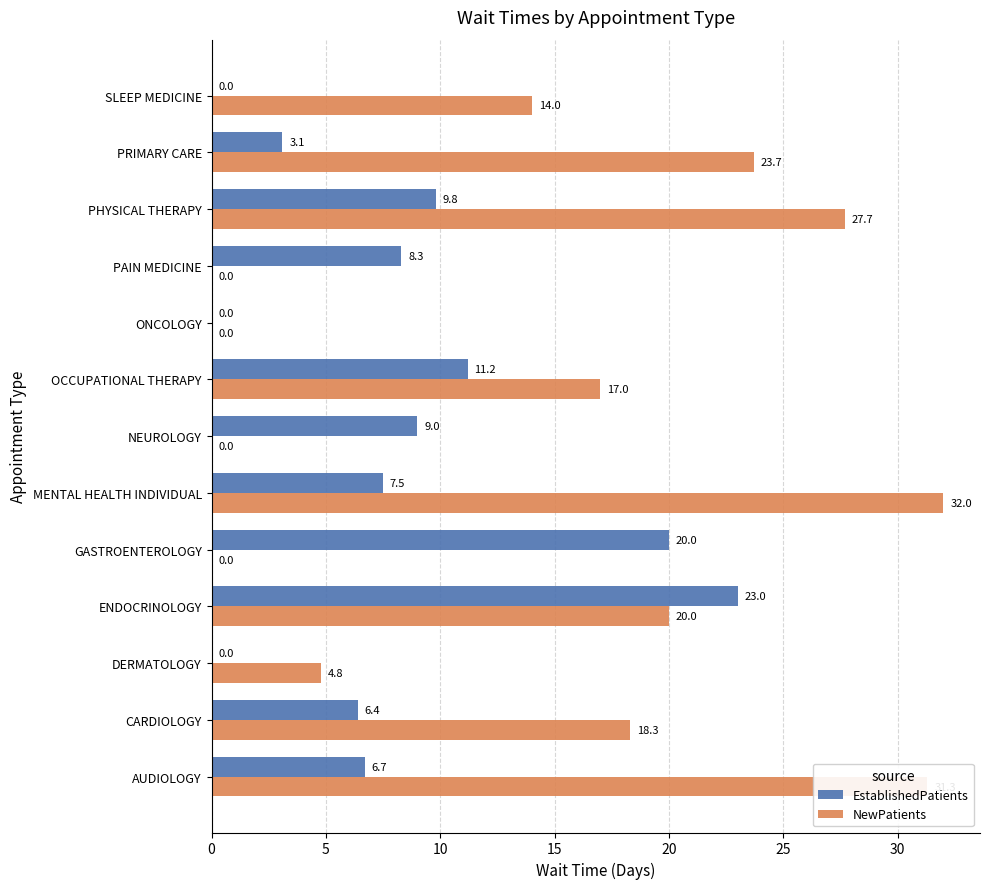

What are all the series names shown in the legend?

EstablishedPatients, NewPatients